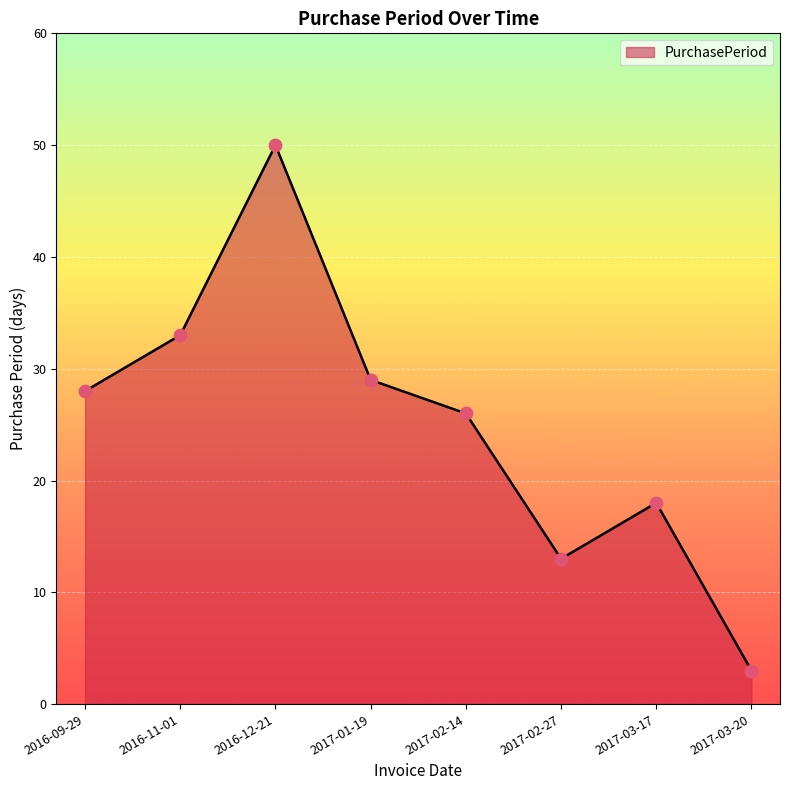

Which has a higher value, 2017-02-27 or 2017-03-17?

2017-03-17